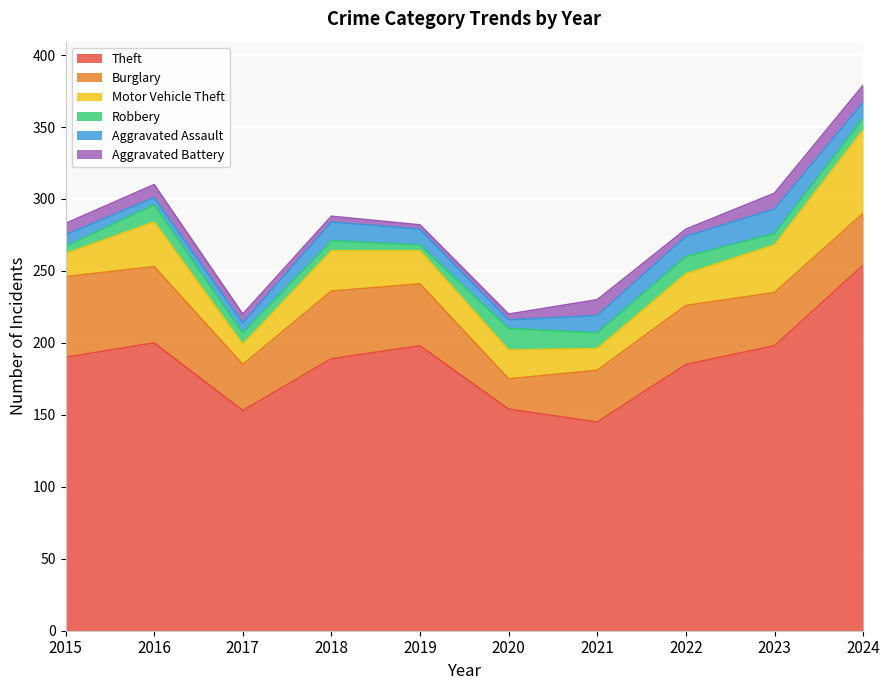

At which category does the chart reach its peak across all series?

2024